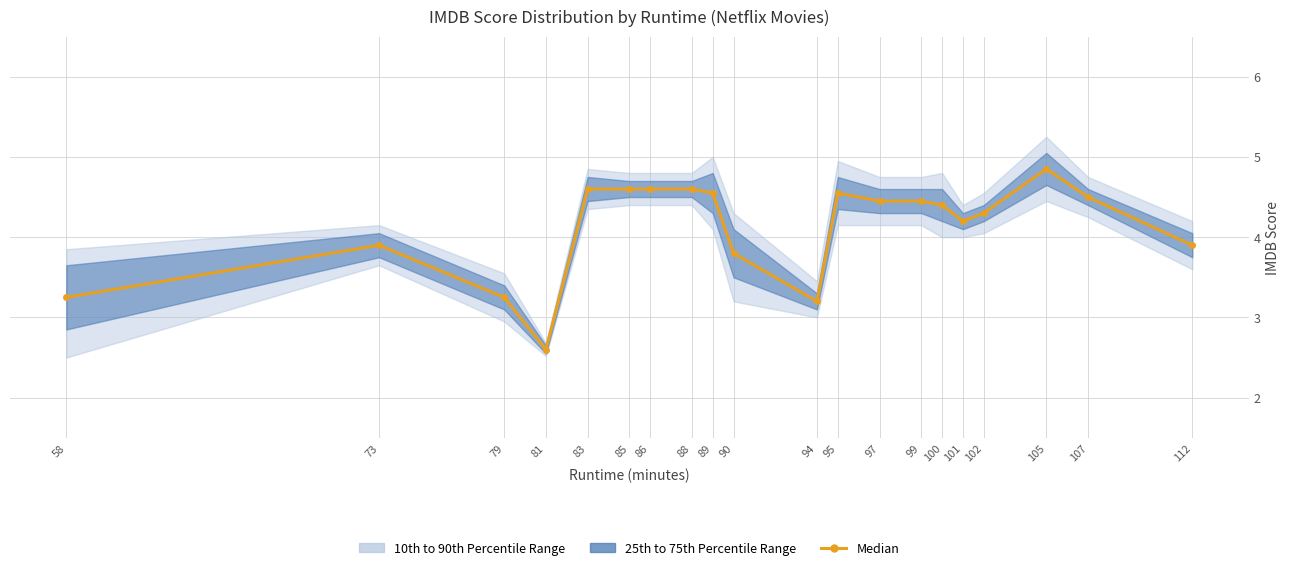

Which has a higher value, 90 or 112?

112